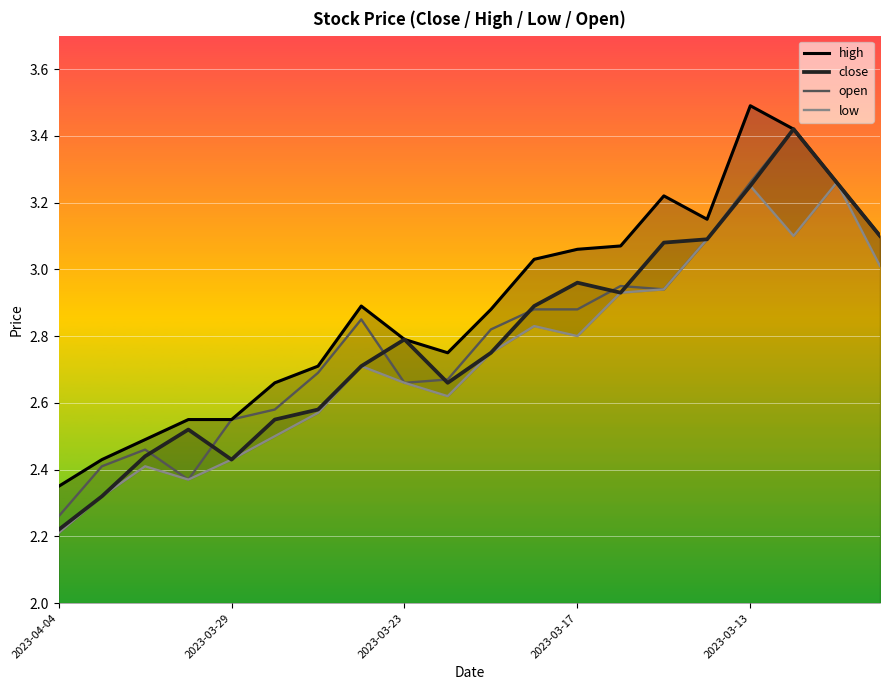

True or false: close has a value of 1.8 at 2023-03-17.

False